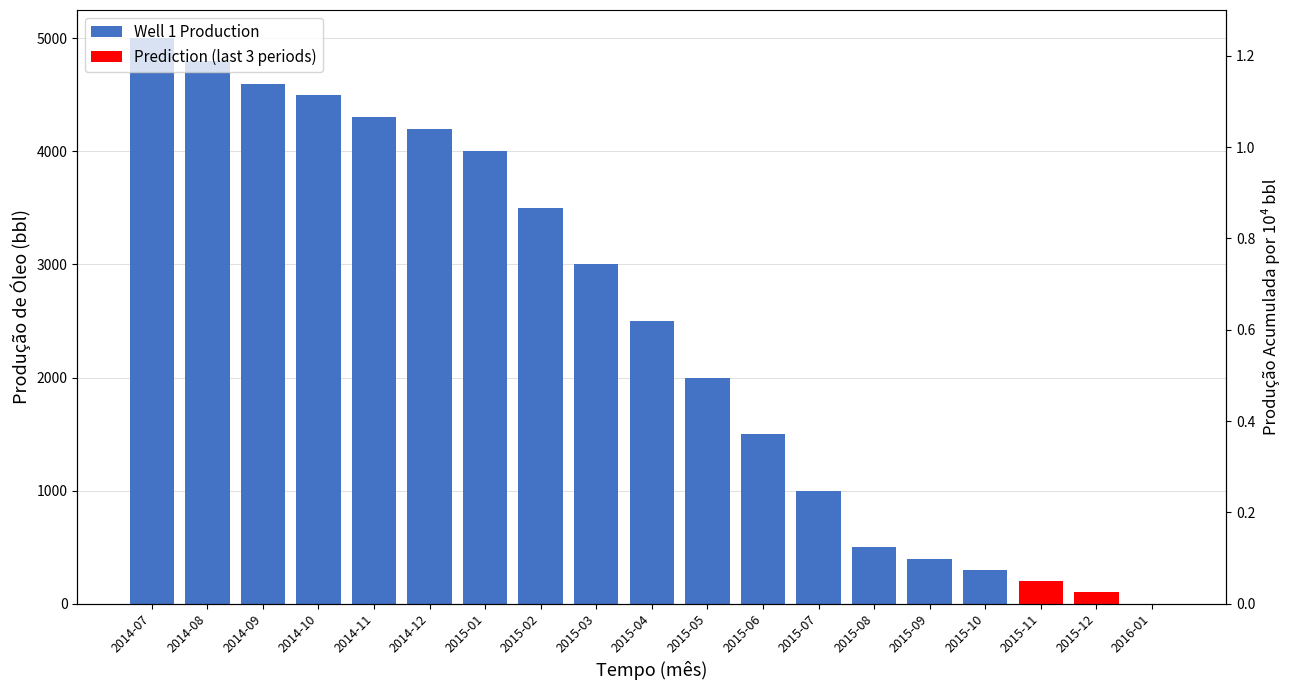

Is it true that the value at 2014-07 is 0?

True